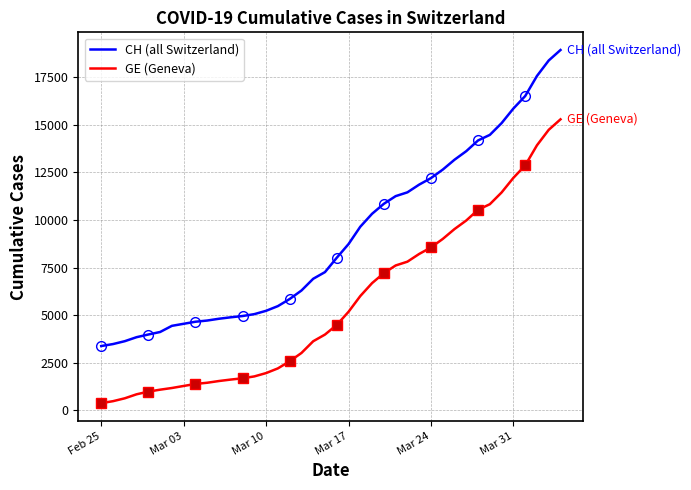

Which series has the largest total across all categories?

CH (all Switzerland)